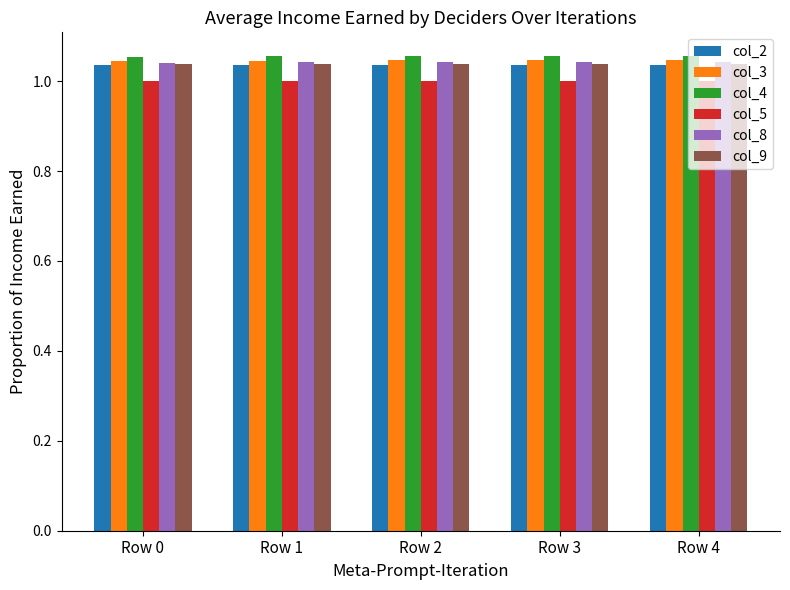

What is the sum of all col_4 values?

5.3